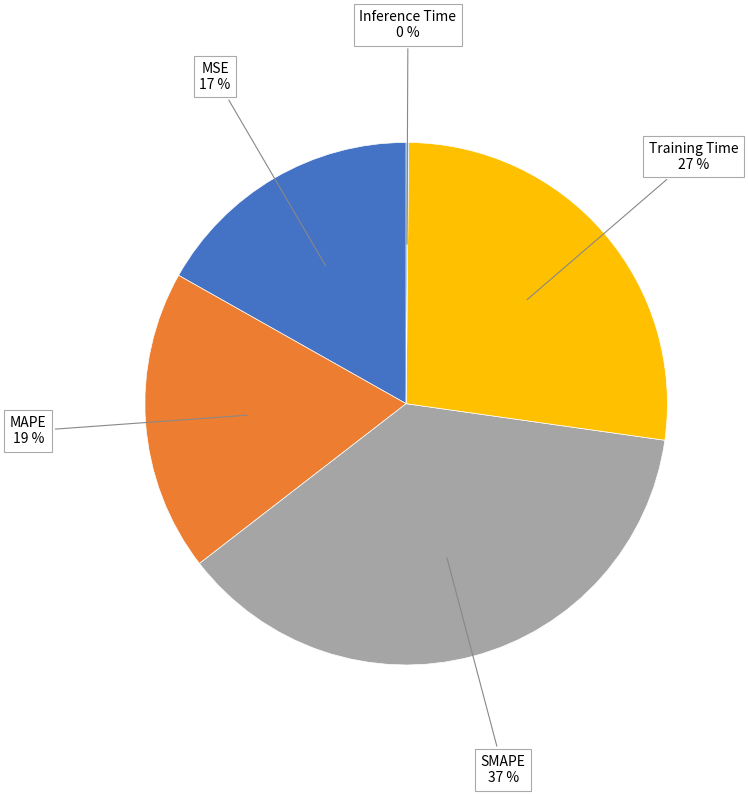

To the nearest percent, what is the average slice percentage?

20%